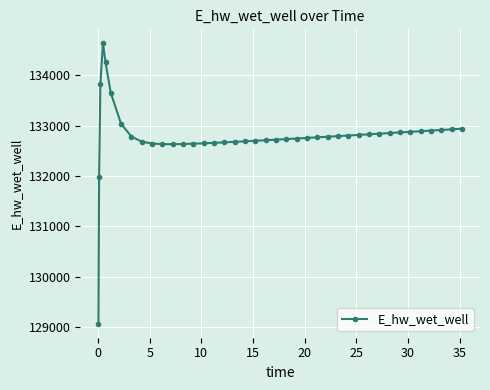

What is the difference between the second highest and second lowest values?

2280.4